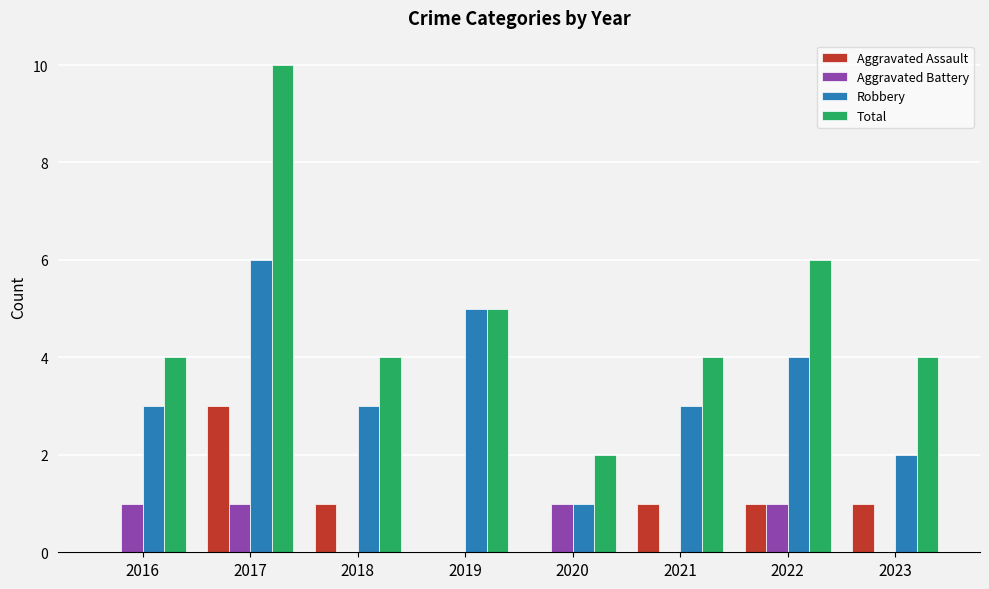

Count the number of data series in this chart.

4